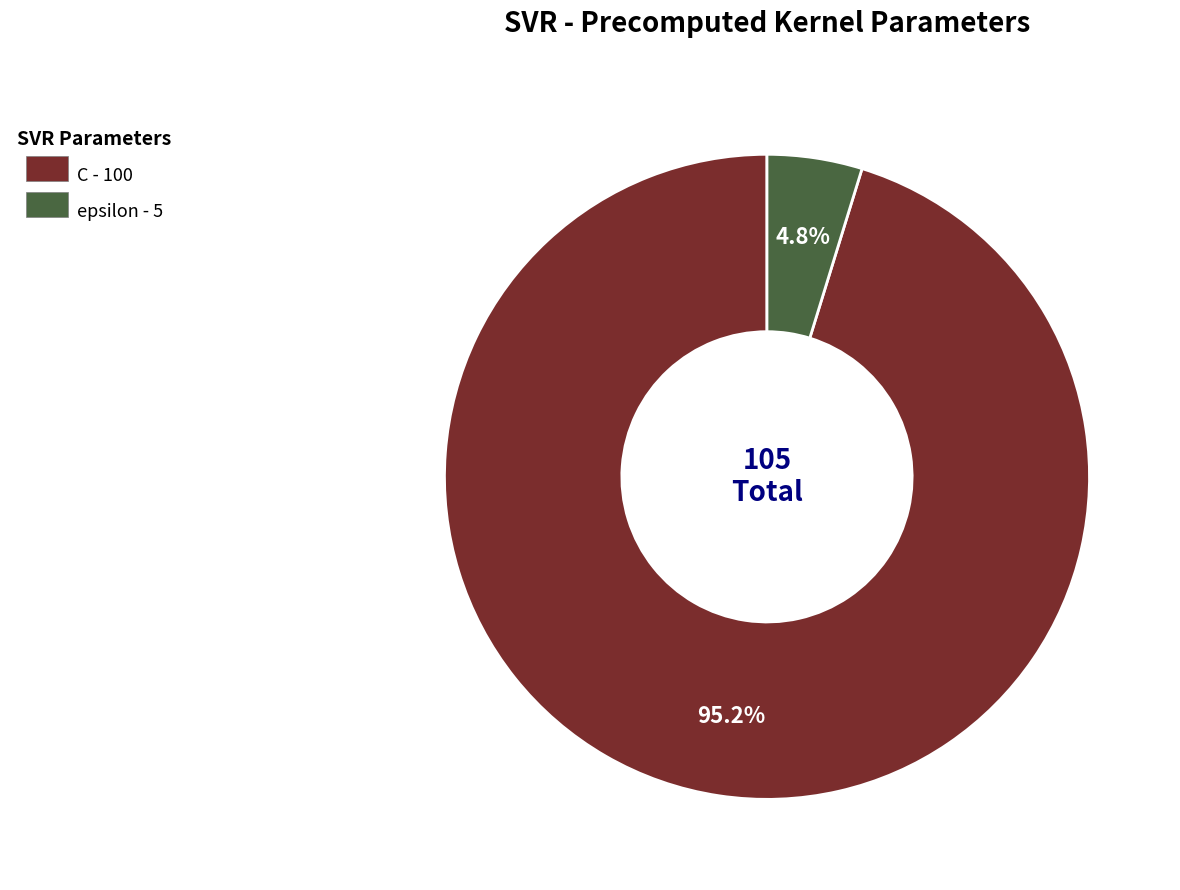

To the nearest percent, what is the difference between the epsilon and C slice percentages?

90%